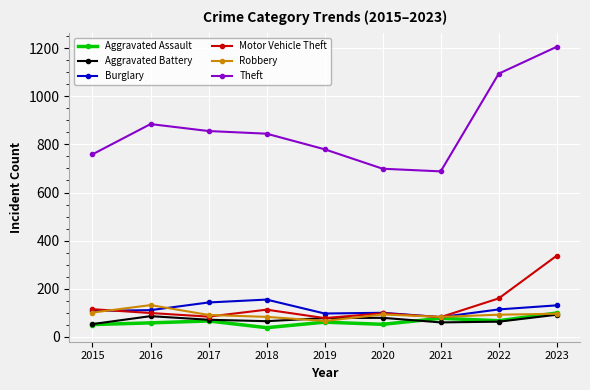

Read the Burglary value at 2016.

110